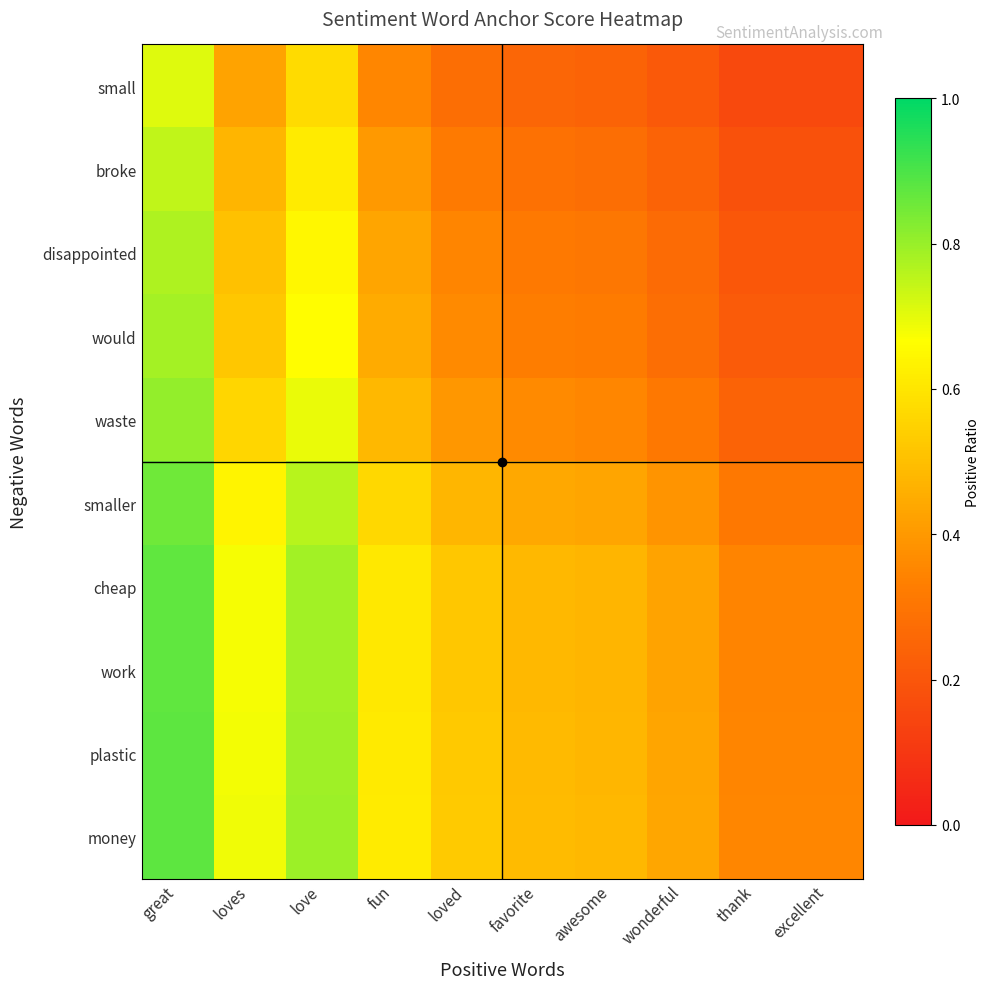

Which has a higher value, loved or love?

love